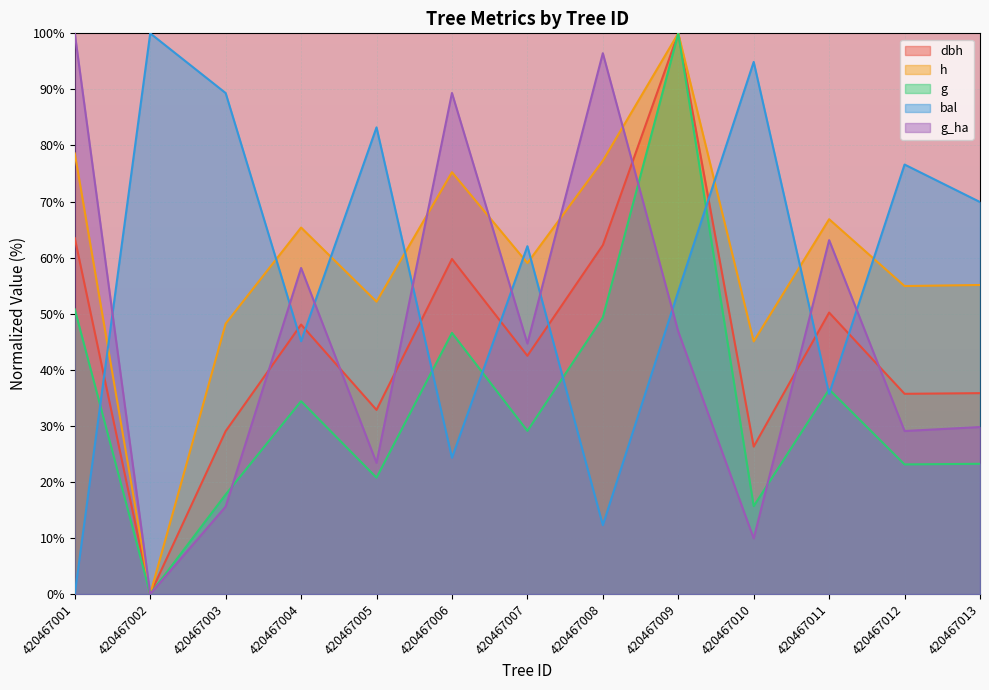

At which category does bal reach its first local peak?

420467002